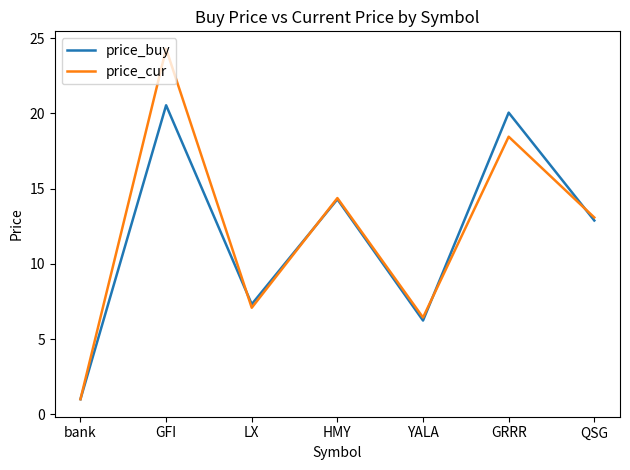

What is the minimum value for price_cur?

1.0